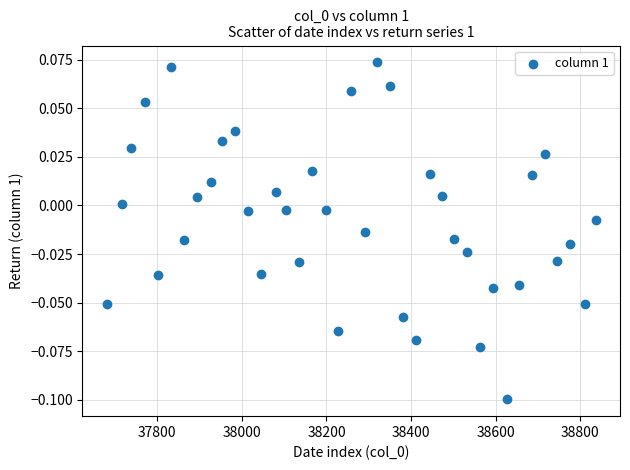

What is the range of X values (max minus min)?

1155.0